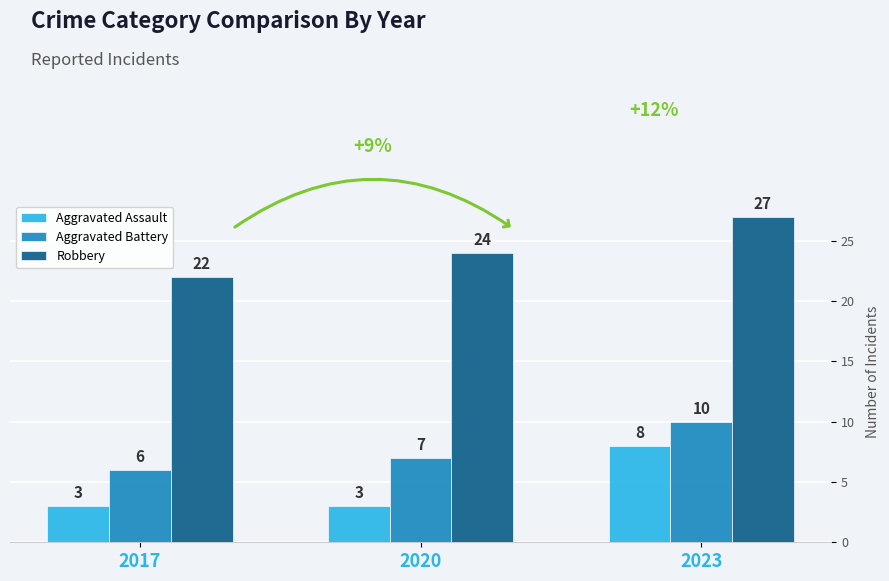

What is the value of the Robbery bar at the 3rd from the left?

27